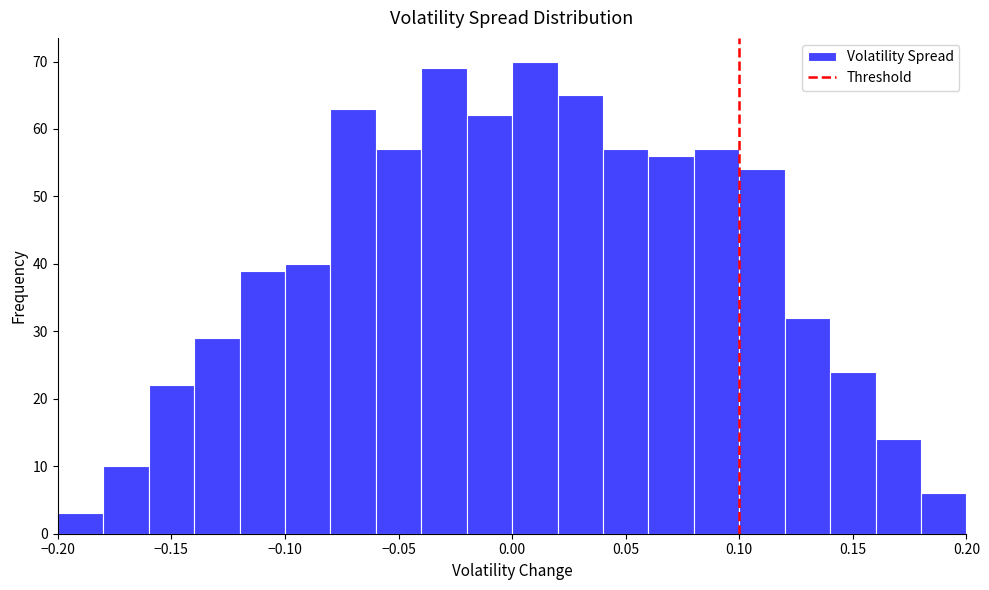

Reading left to right, list every bar in this chart as the range it spans on the x-axis followed by its height. The values are not printed on the chart, so give them approximately, as read against the axis.

-0.20 to -0.18: 3
-0.18 to -0.16: 10
-0.16 to -0.14: 22
-0.14 to -0.12: 29
-0.12 to -0.10: 39
-0.10 to -0.08: 40
-0.08 to -0.06: 63
-0.06 to -0.04: 57
-0.04 to -0.02: 69
-0.02 to 0.00: 62
0.00 to 0.02: 70
0.02 to 0.04: 65
0.04 to 0.06: 57
0.06 to 0.08: 56
0.08 to 0.10: 57
0.10 to 0.12: 54
0.12 to 0.14: 32
0.14 to 0.16: 24
0.16 to 0.18: 14
0.18 to 0.20: 6